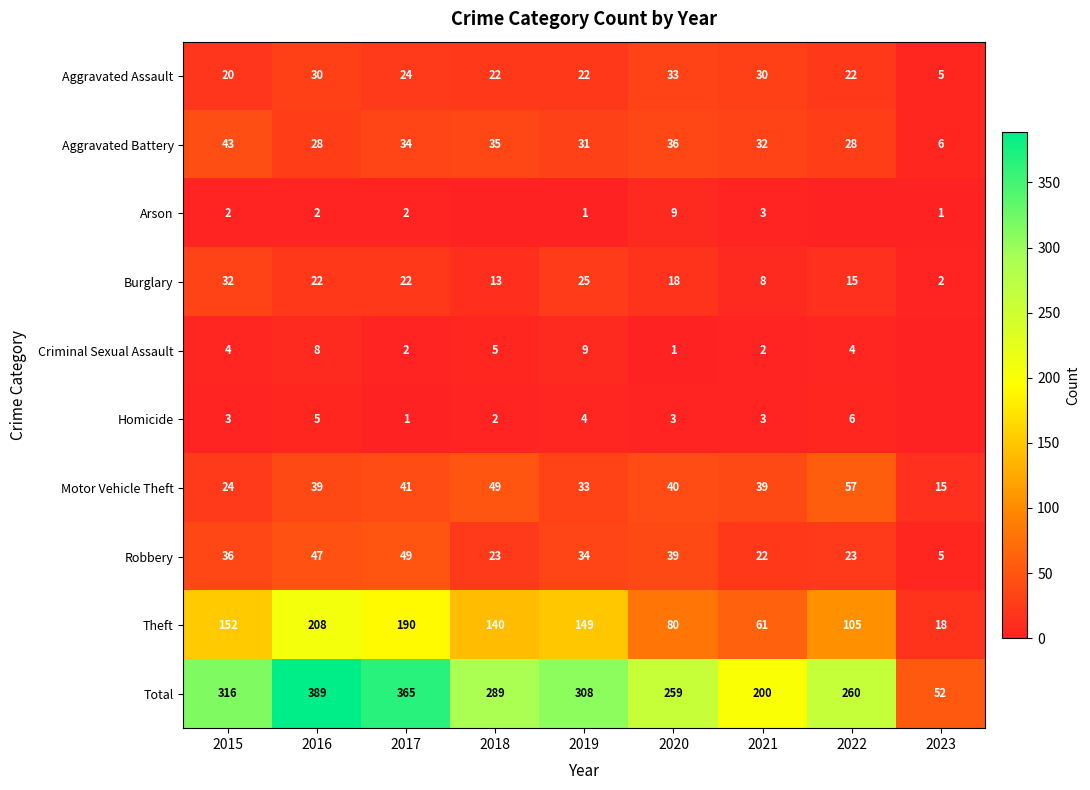

The Criminal Sexual Assault series shows 1 at 2017. True or false?

False